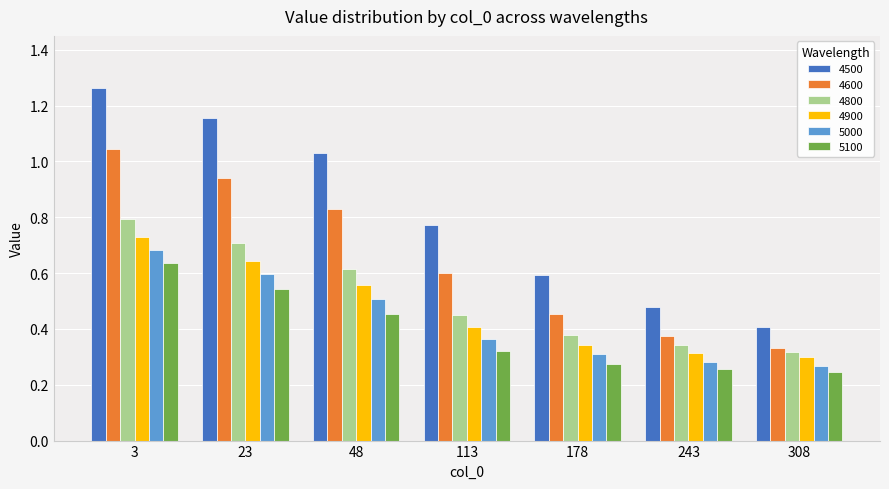

At which label does 4900 reach its peak?

3